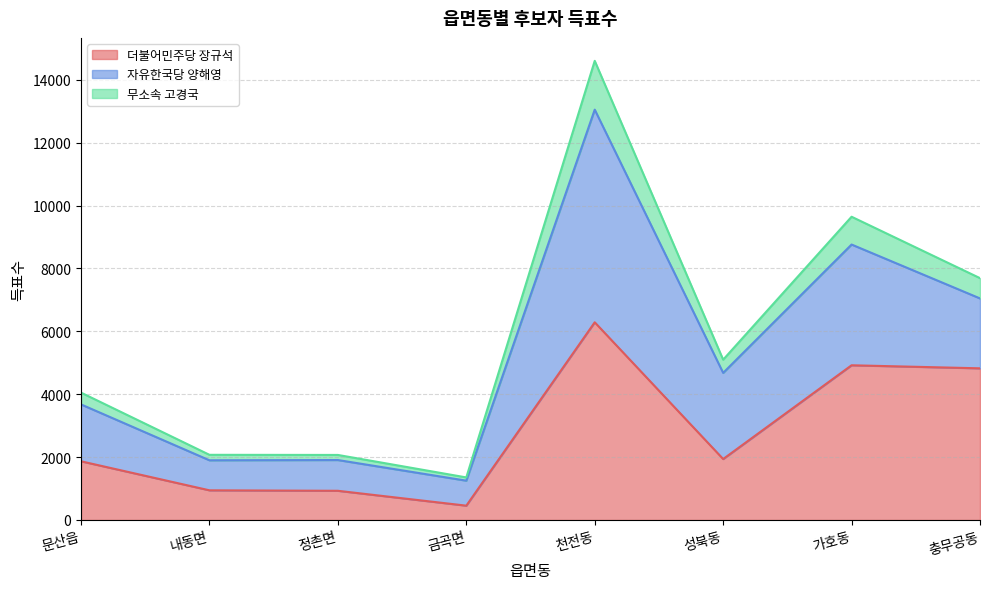

Which has a higher value, 금곡면 or 문산읍?

문산읍